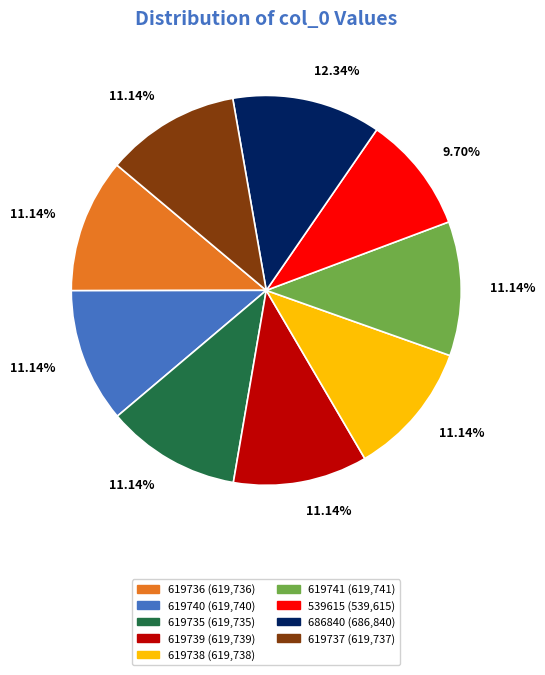

Does 539615 account for over 50% of the chart?

No